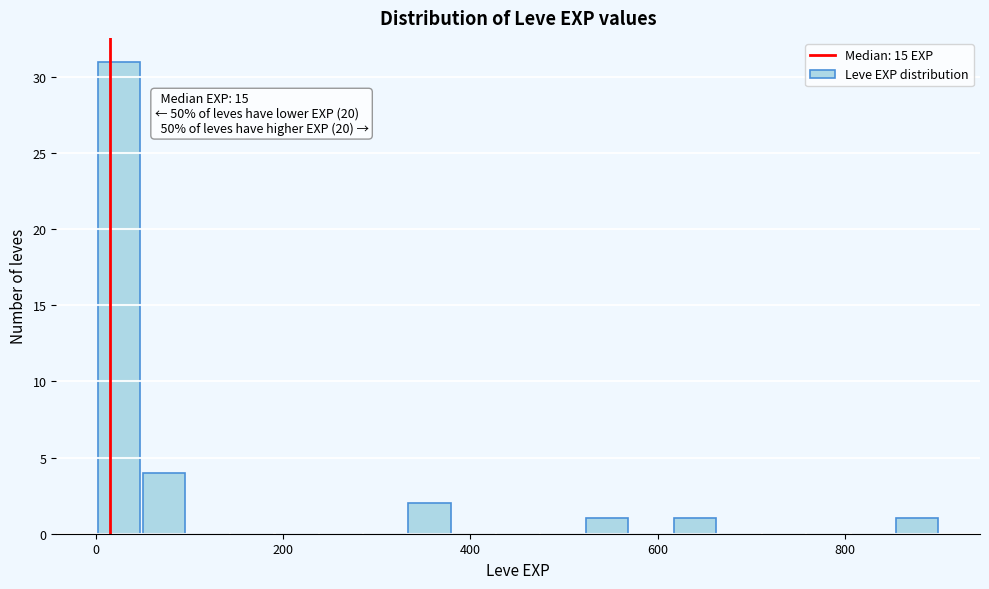

Read against the x-axis, roughly where is the centre of the tallest bar?

20